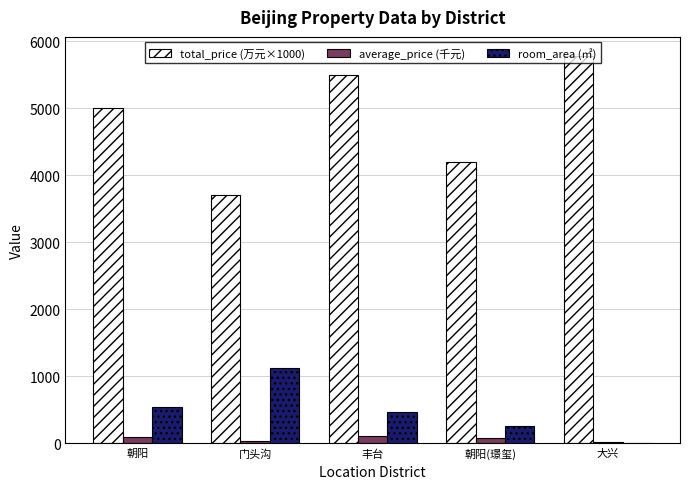

How many positive values does the room_area (㎡) series have?

4